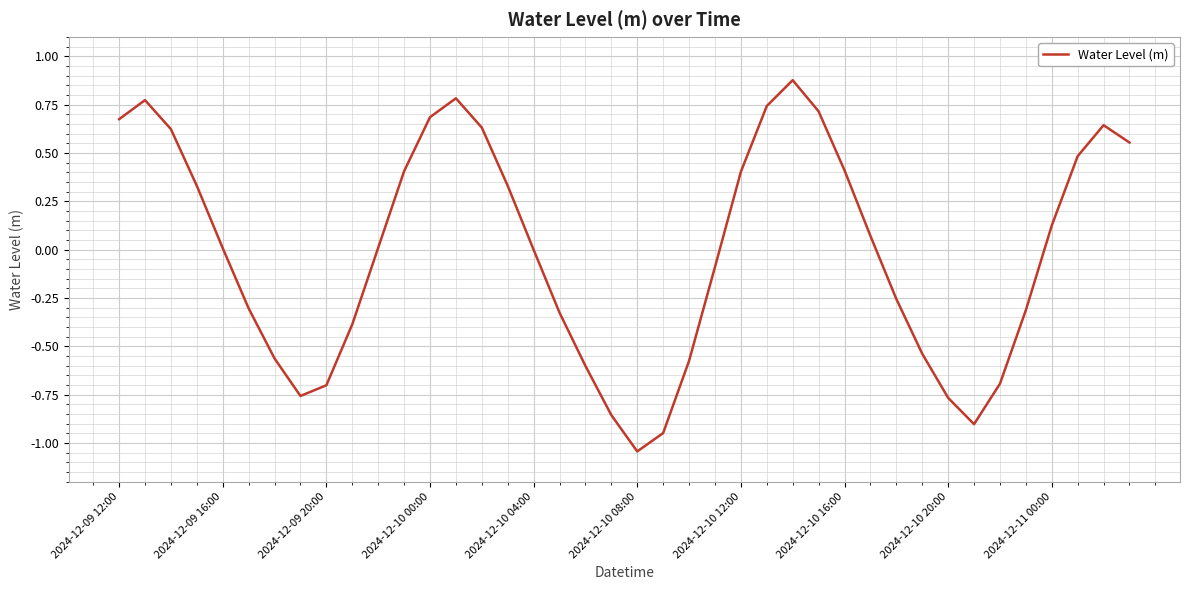

How many categories are shown in the chart?

40